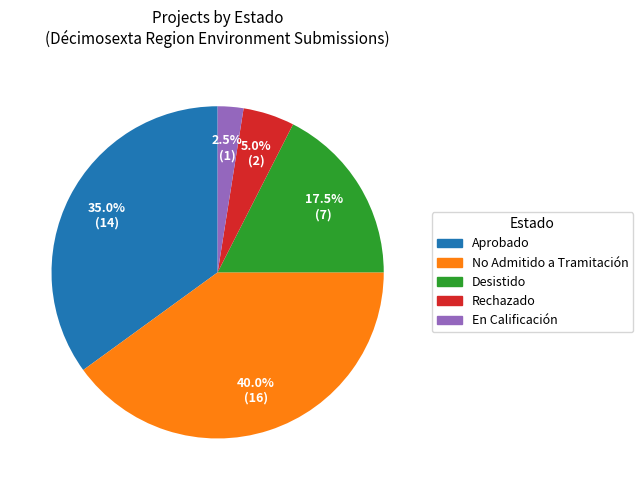

Is there any slice that represents more than half of the pie?

No